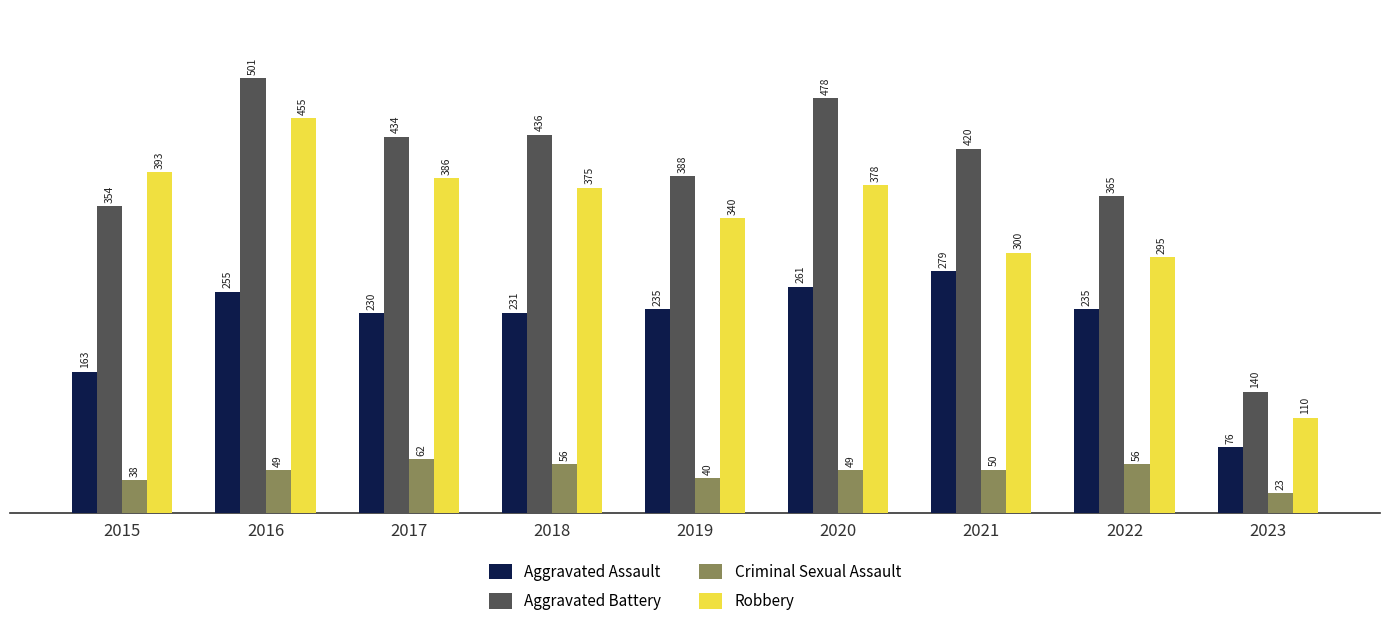

Does the chart contain any negative values?

No